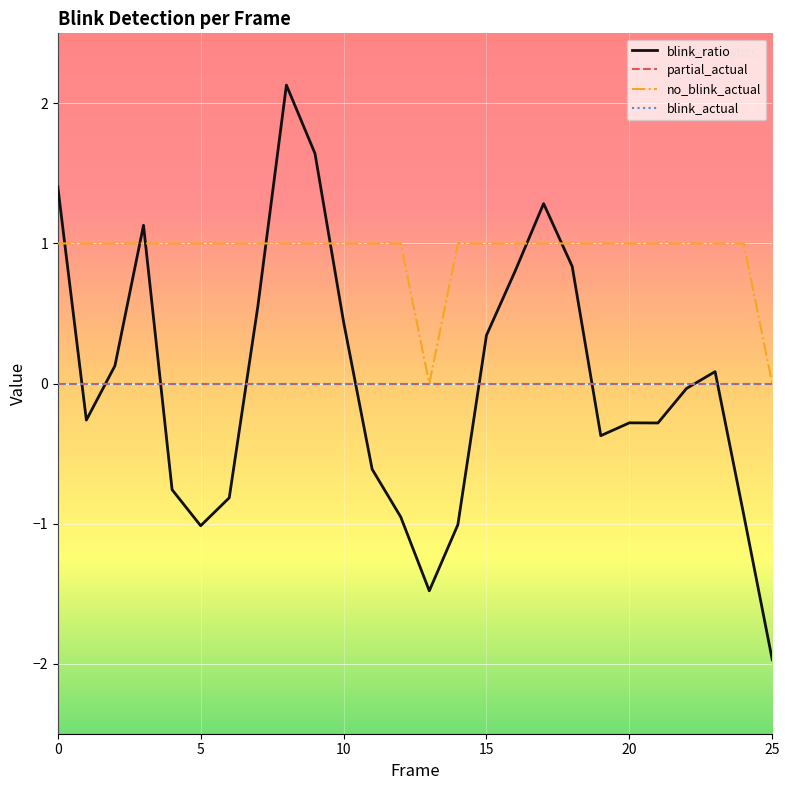

Does the chart display data point markers on the line(s)?

No